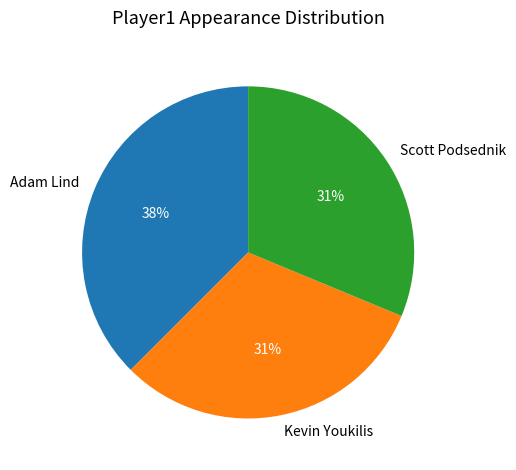

The Scott Podsednik slice represents 23% of the pie. True or false?

False